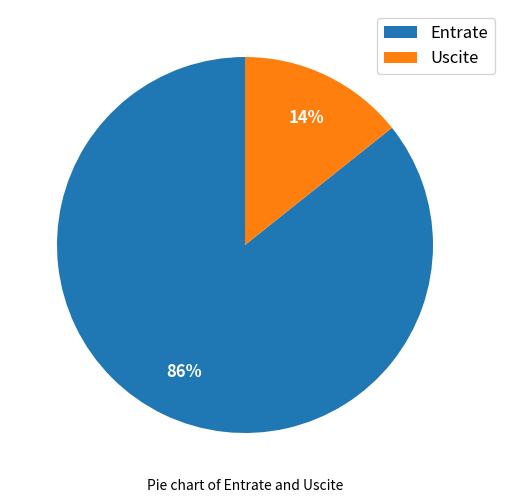

Is the sum of Uscite and Entrate greater than half?

Yes